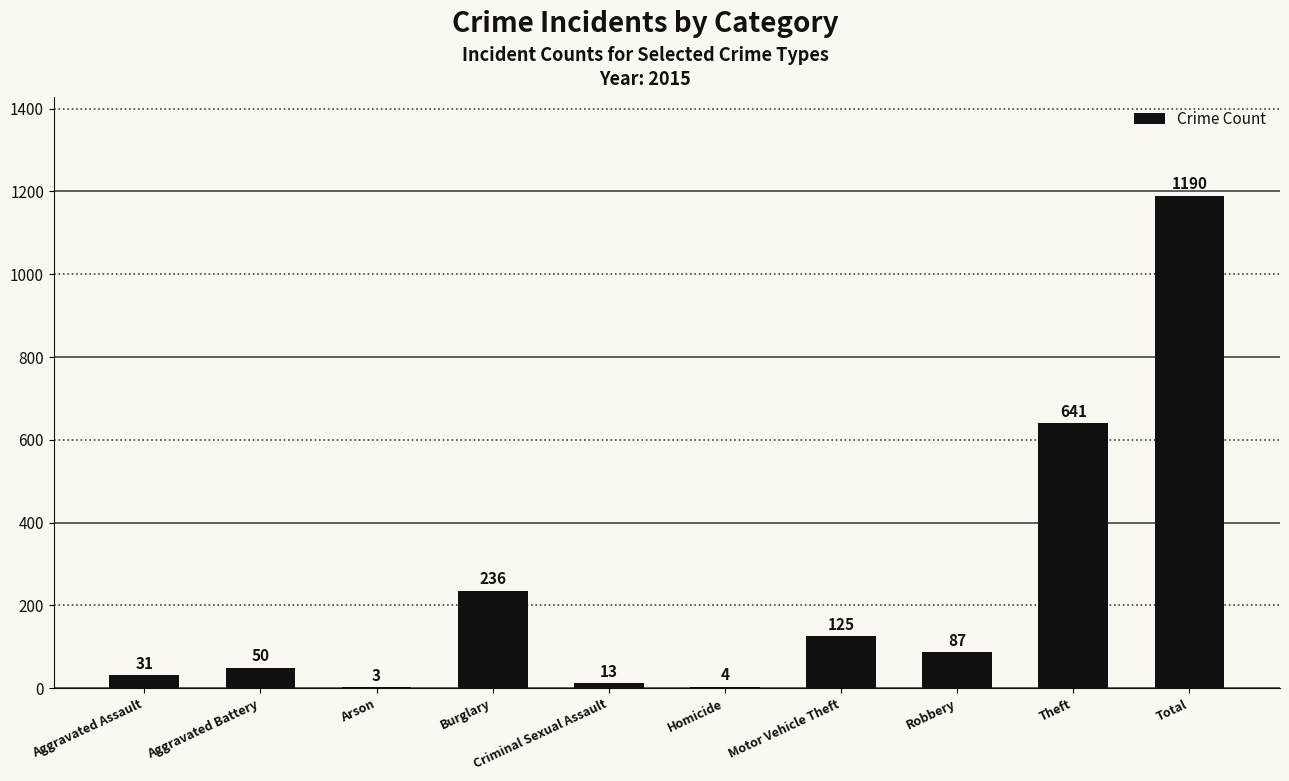

What is the average value?

238